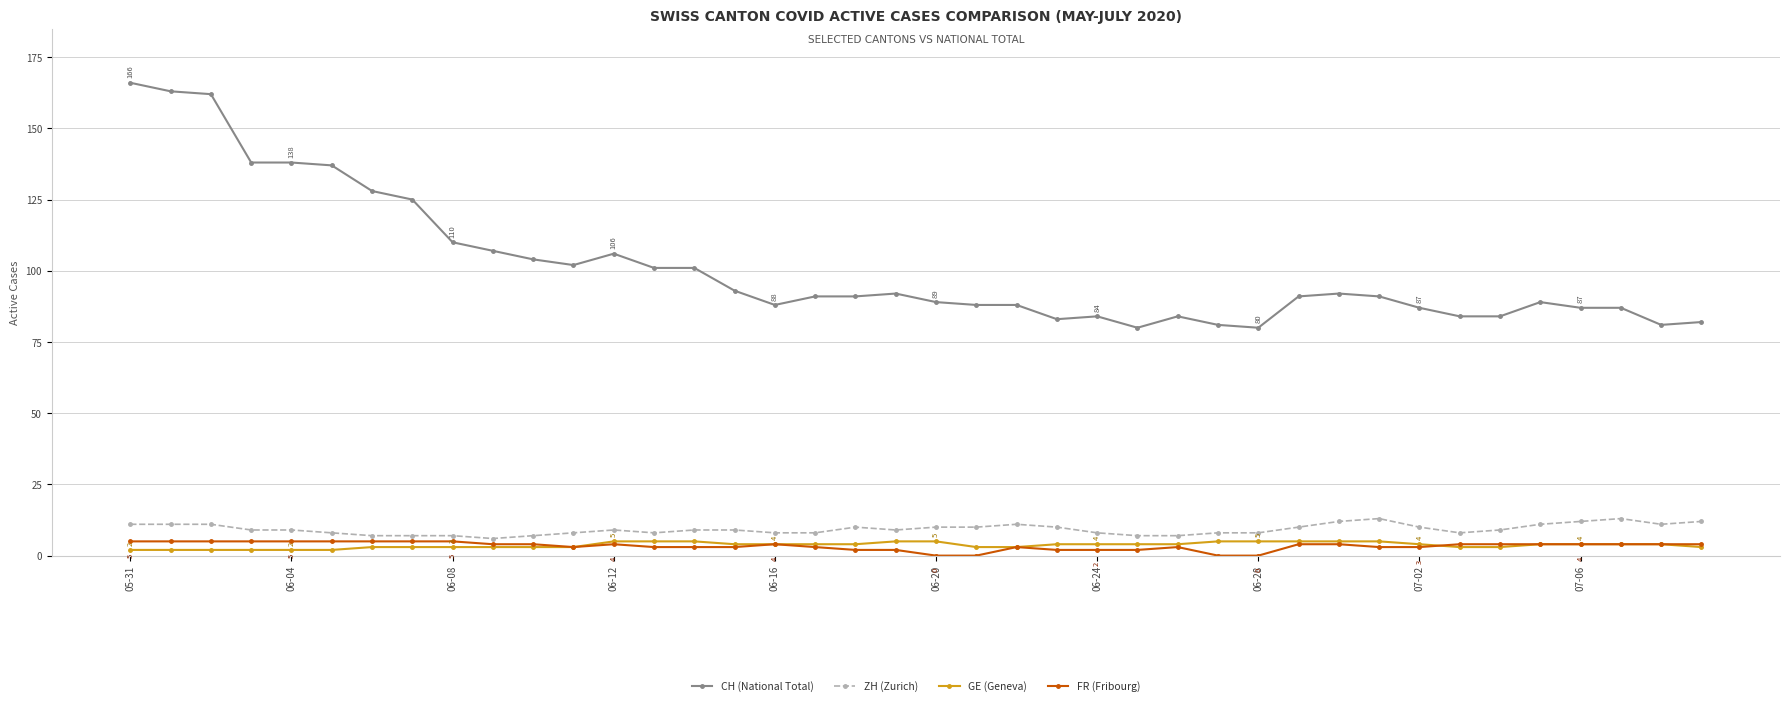

What is the minimum value for GE (Geneva)?

2